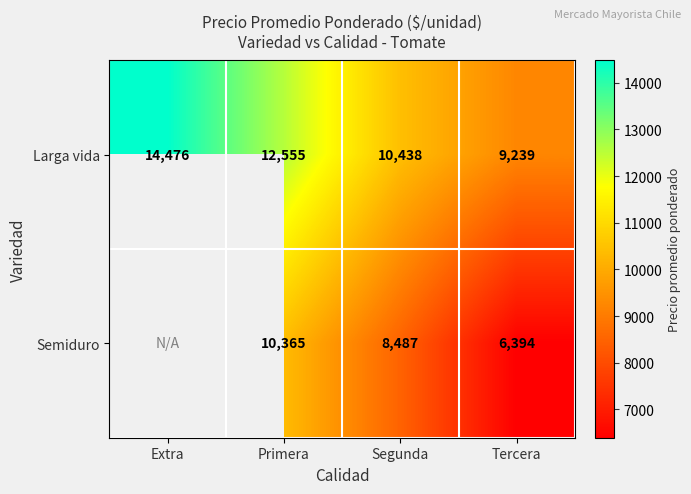

At Segunda, list the series in order from smallest to largest.

Semiduro, Larga vida